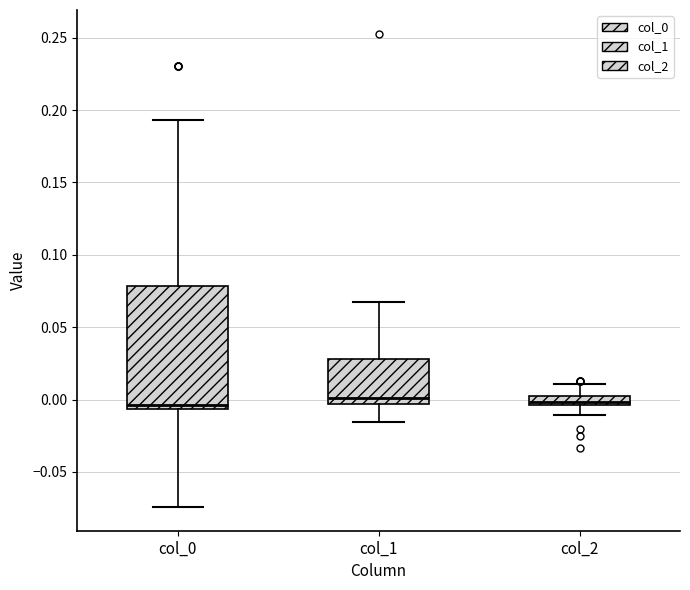

Where is the upper edge of the box for col_2 on the y-axis? The values are not printed on the chart, so give them approximately, as read against the axis.

0.000